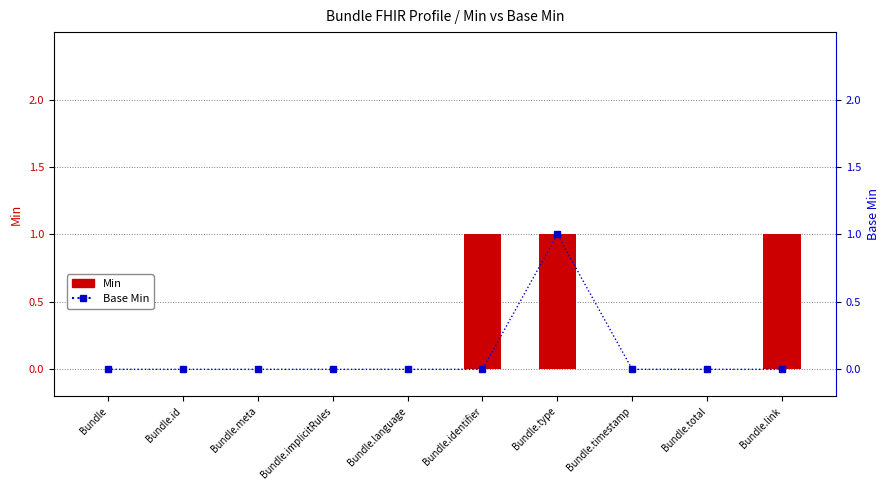

Reading left to right, transcribe all the data shown in this chart.

Min: Bundle=0	Bundle.id=0	Bundle.meta=0	Bundle.implicitRules=0	Bundle.language=0	Bundle.identifier=1	Bundle.type=1	Bundle.timestamp=0	Bundle.total=0	Bundle.link=1
Base Min: Bundle=0	Bundle.id=0	Bundle.meta=0	Bundle.implicitRules=0	Bundle.language=0	Bundle.identifier=0	Bundle.type=1	Bundle.timestamp=0	Bundle.total=0	Bundle.link=0